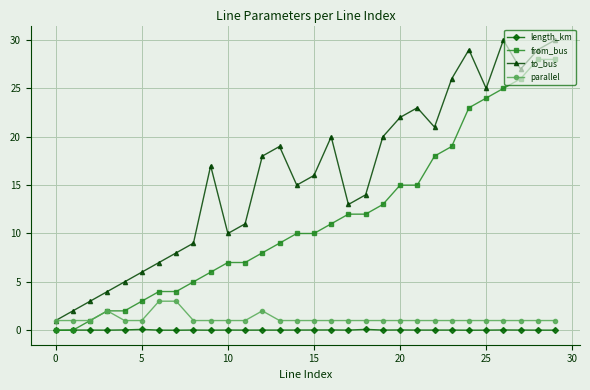

Which series has the largest total across all categories?

to_bus